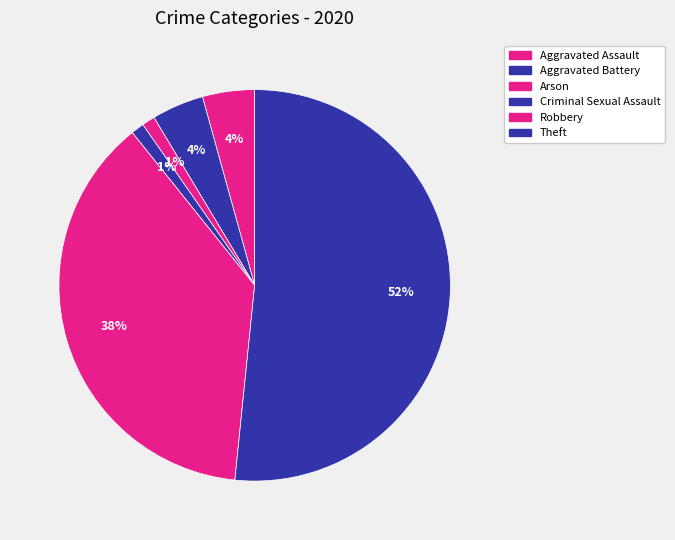

Which category has the biggest portion of the pie?

Theft